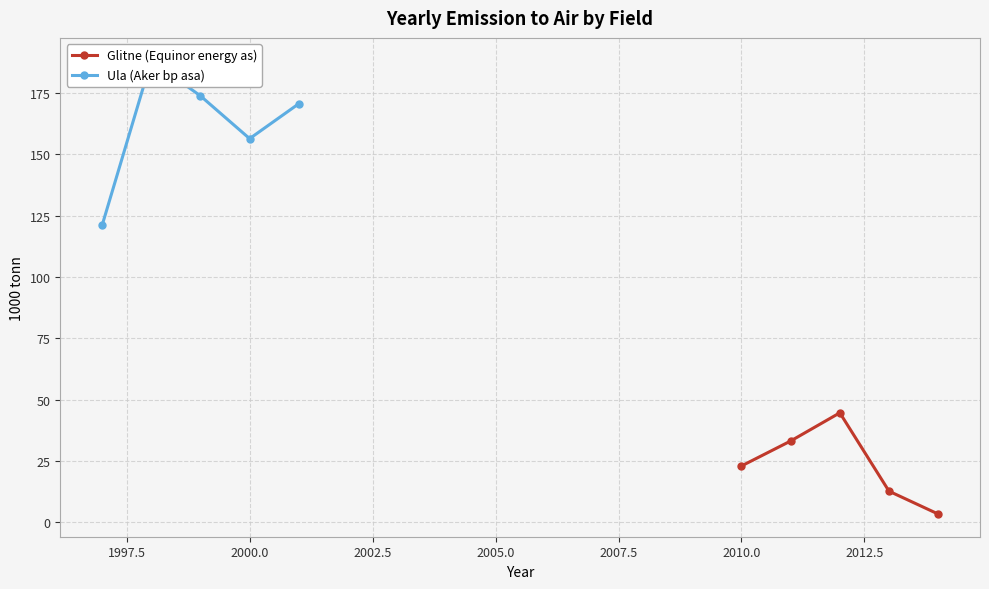

How many interior local peaks does the Glitne (Equinor energy as) series have?

1